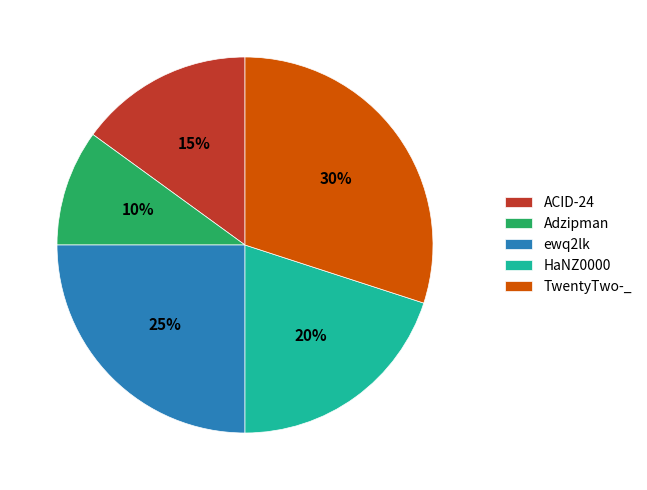

Between Adzipman and ACID-24, which is larger?

ACID-24